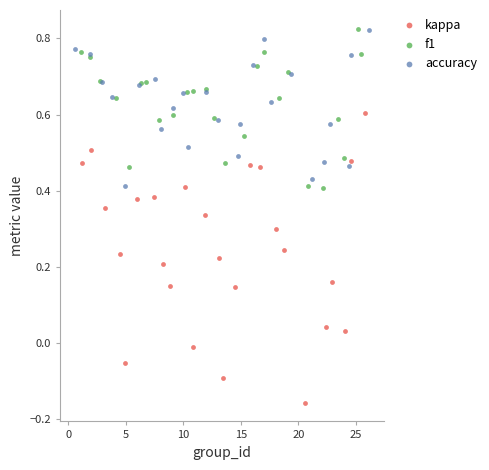

Which series has the largest Y range (max minus min)?

kappa